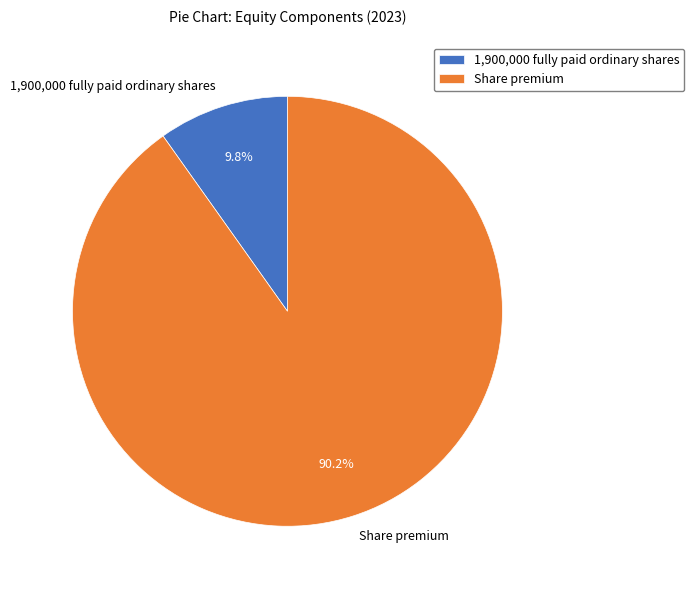

Between 1,900,000 fully paid ordinary shares and Share premium, which is larger?

Share premium